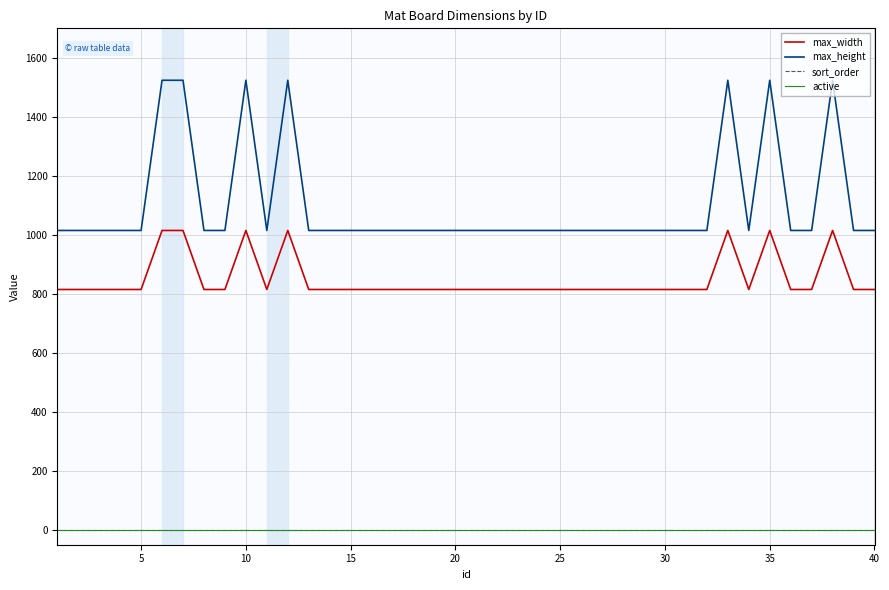

How many categories are shown in the chart?

40